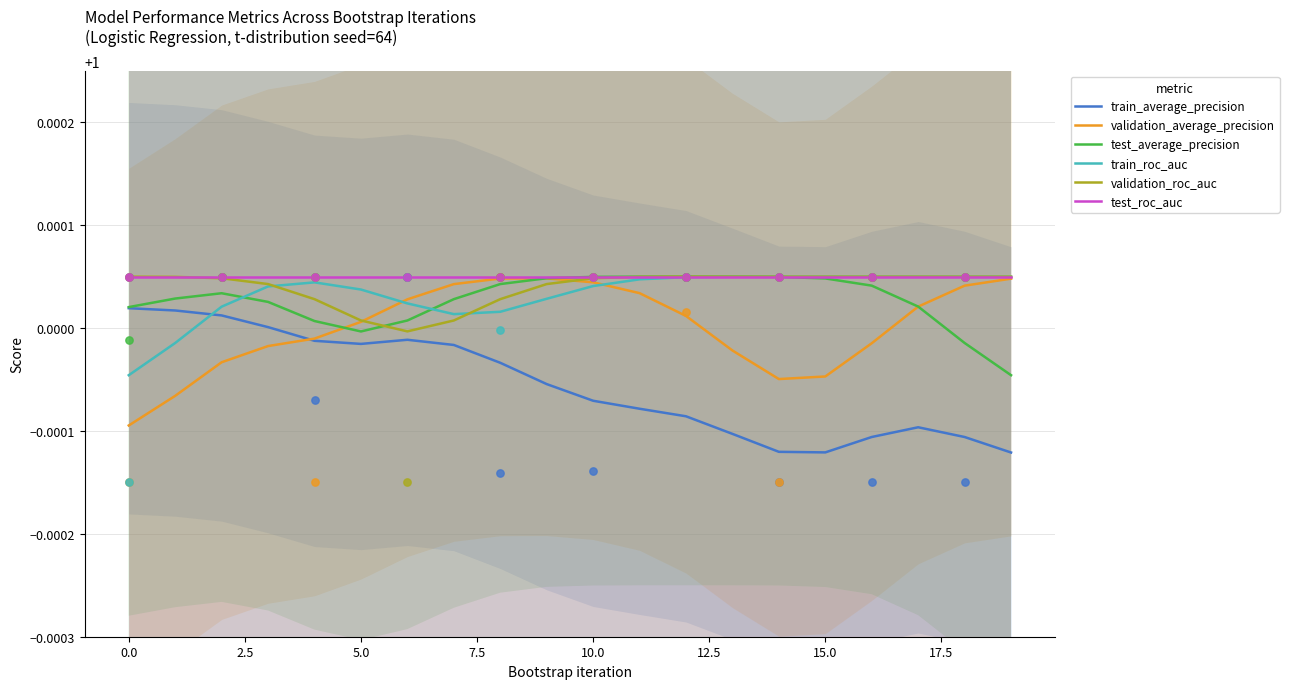

Is the value of test_roc_auc at 10 greater than the value of validation_roc_auc at 17?

No